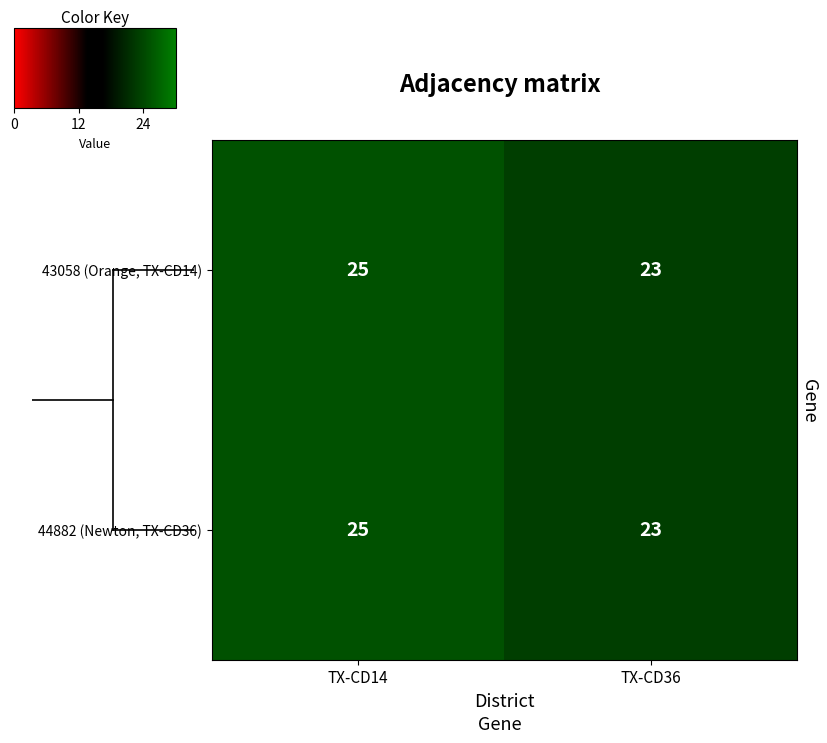

What is the approximate value of 43058 (Orange, TX-CD14) at TX-CD14?

25